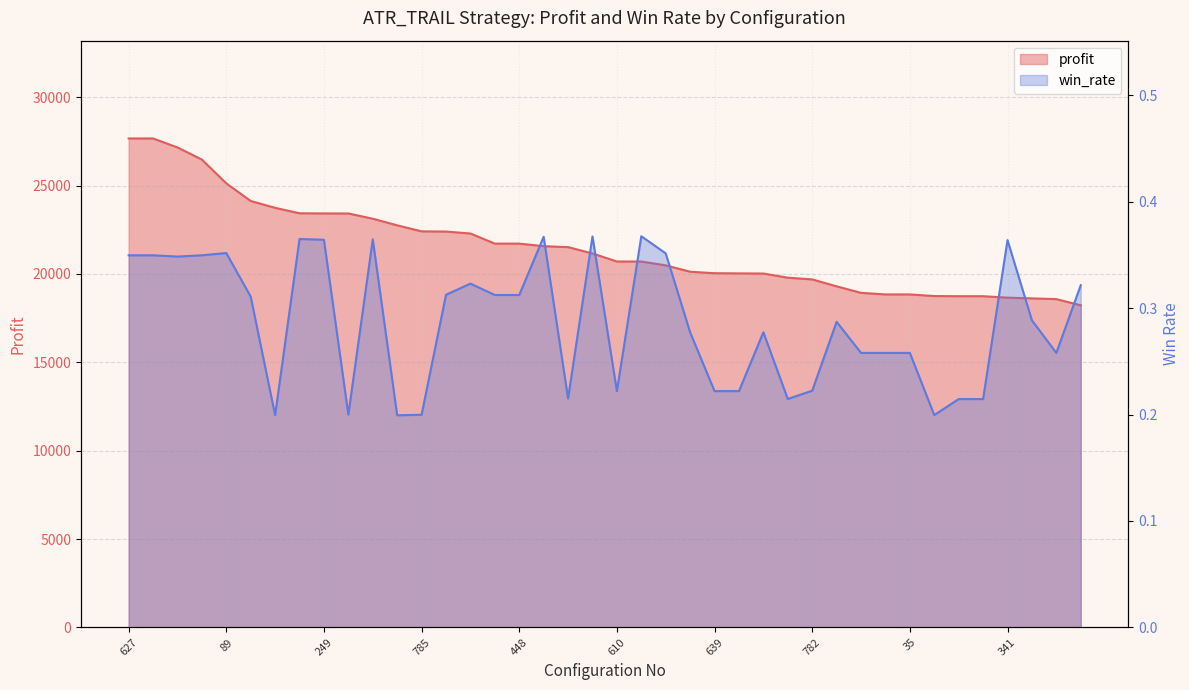

What is the spread (max minus min) of values at 448?

21718.7